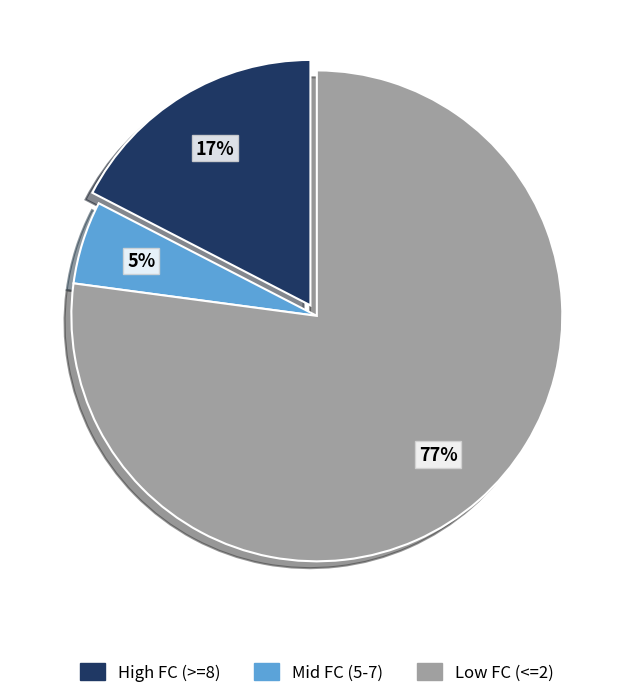

Is there a majority slice in this chart?

Yes